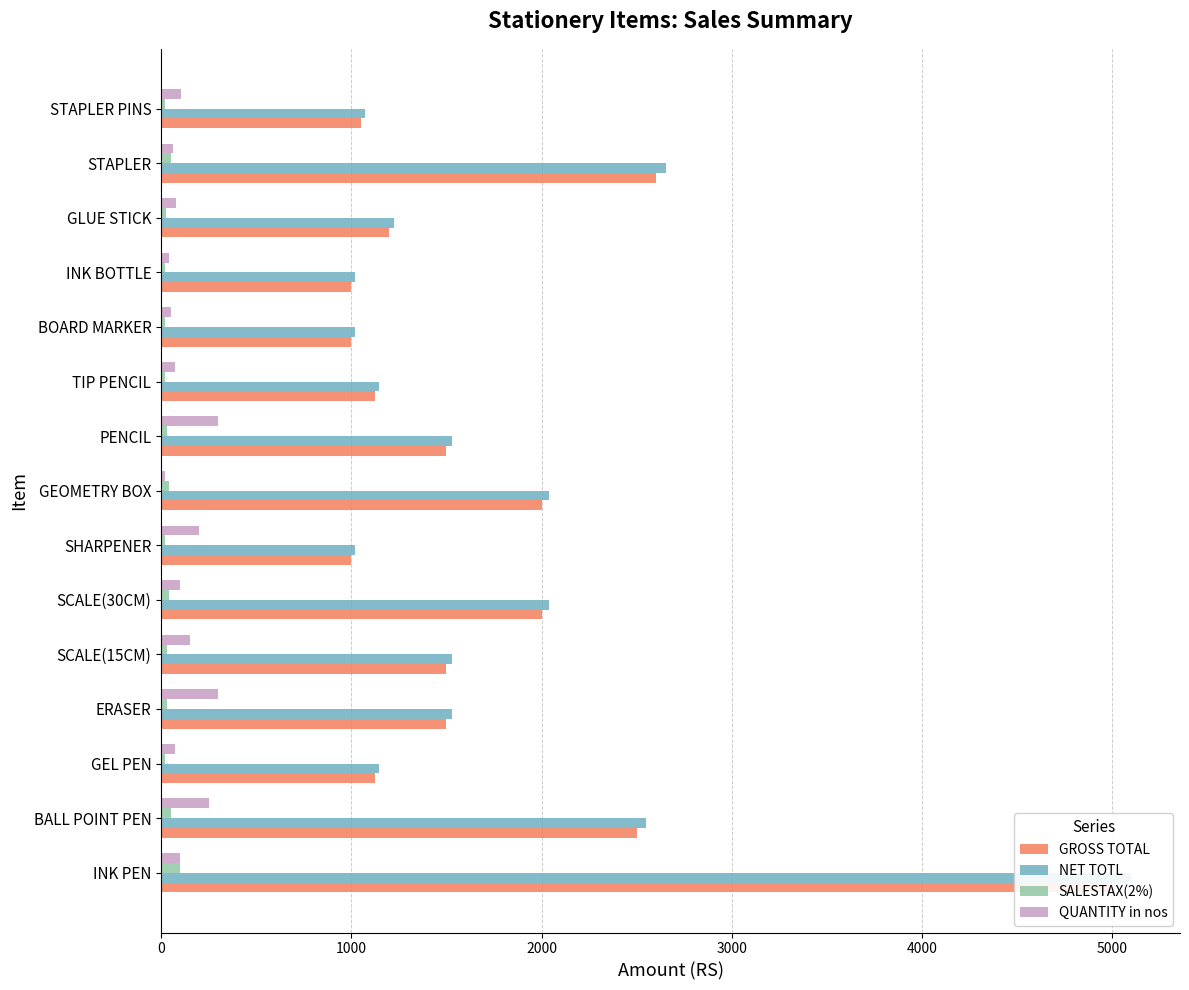

What is the difference between the maximum and second lowest values in the QUANTITY in nos series?

260.0